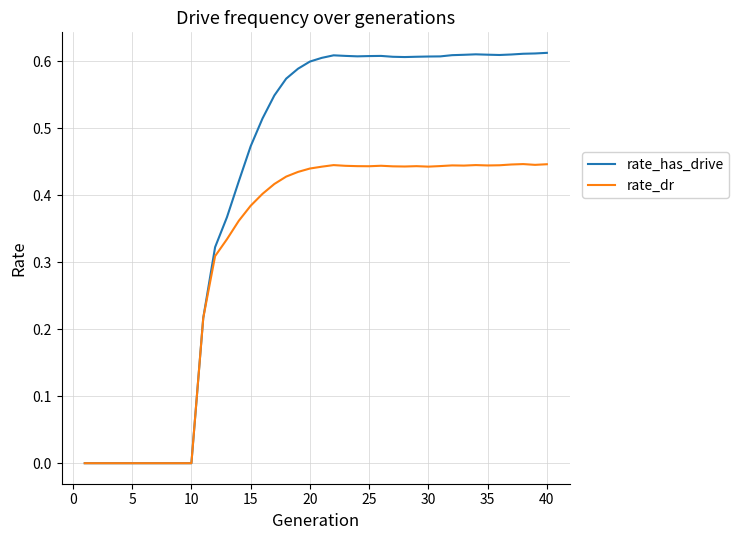

Which series has the largest total across all categories?

rate_has_drive